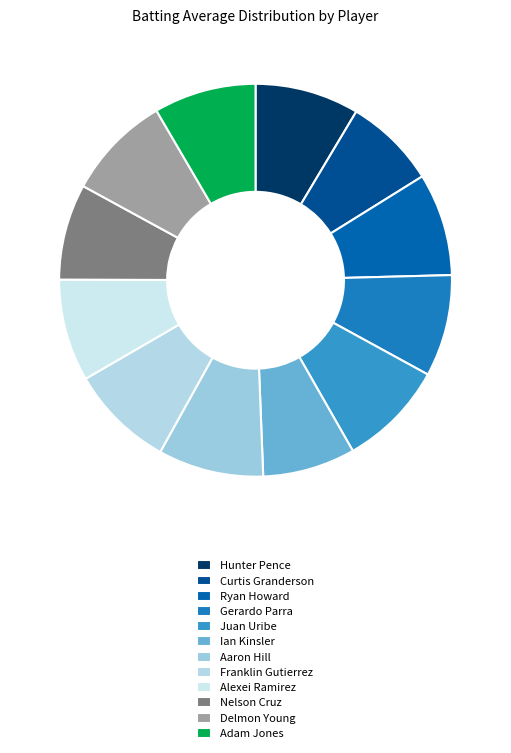

Combined, what portion of the pie is Delmon Young and Aaron Hill?

17.3%